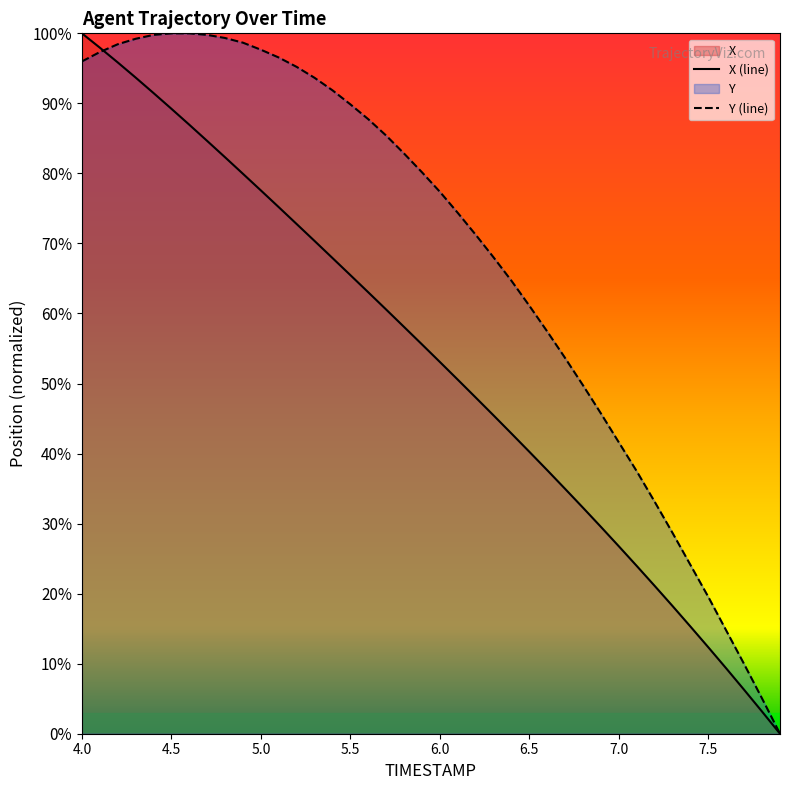

At how many categories does at least one series exceed 3?

39